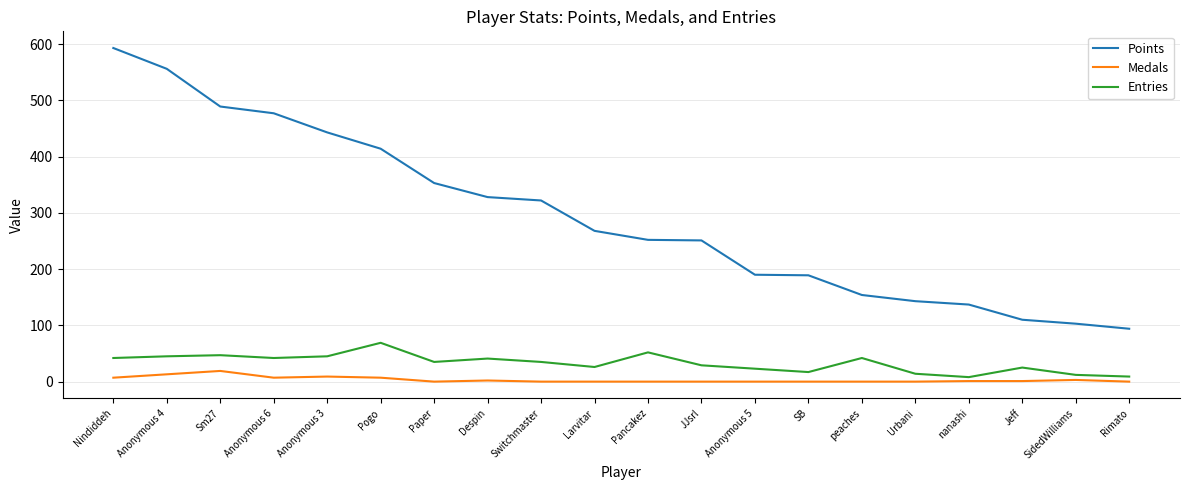

True or false: Medals and Entries cross at least once.

False